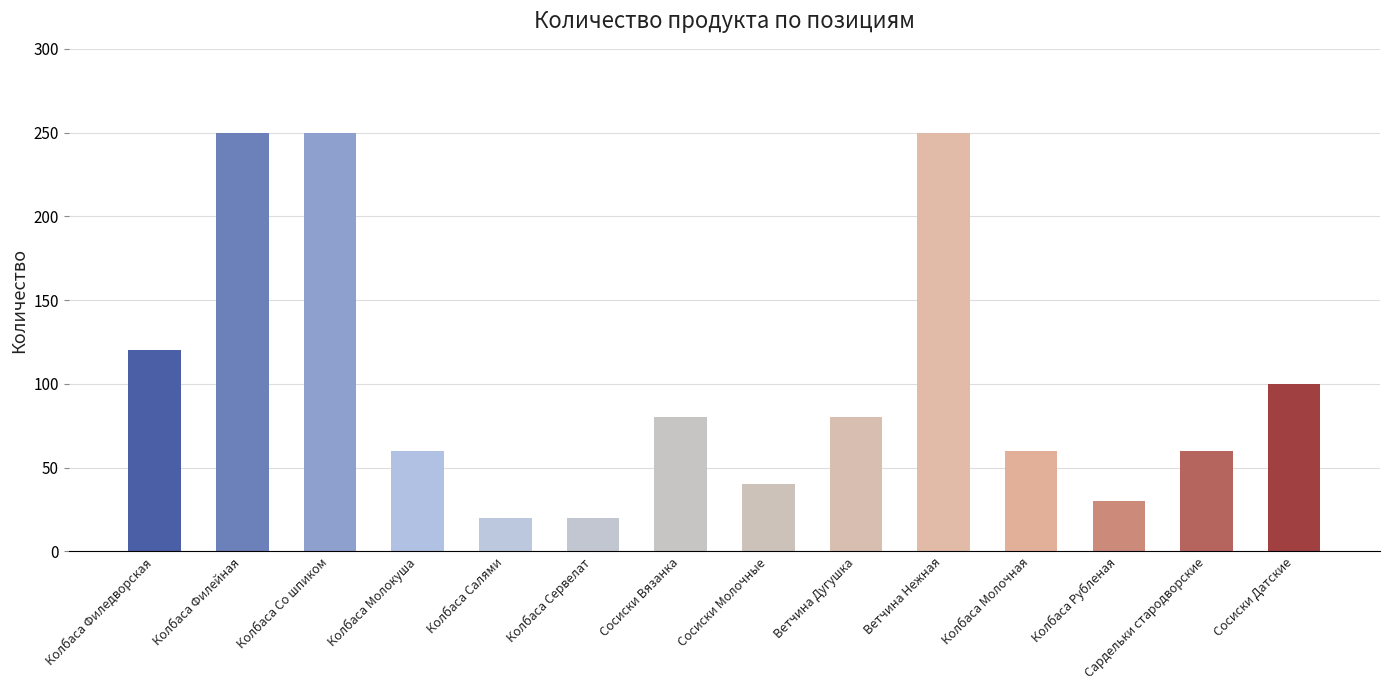

Read the value at Колбаса Со шпиком, to the nearest 5.

250